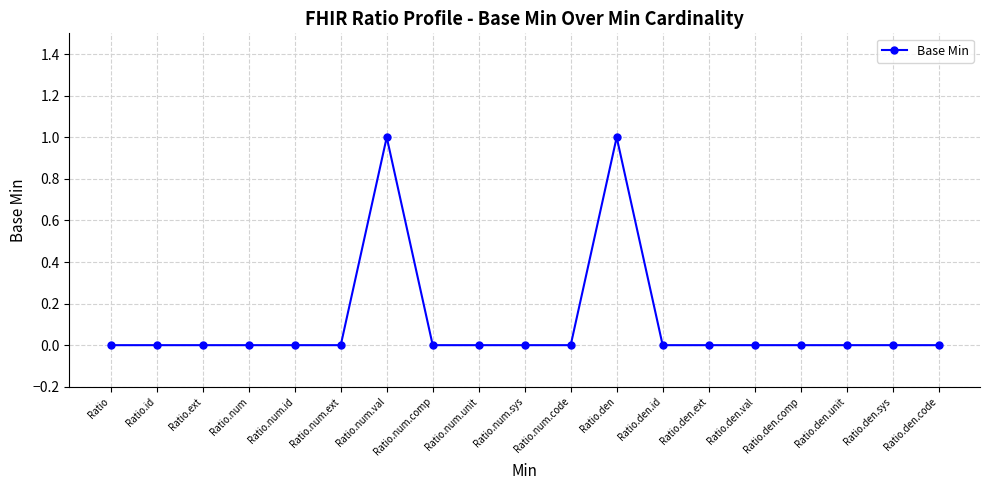

What is the label of the 19th point from the left?

Ratio.den.code